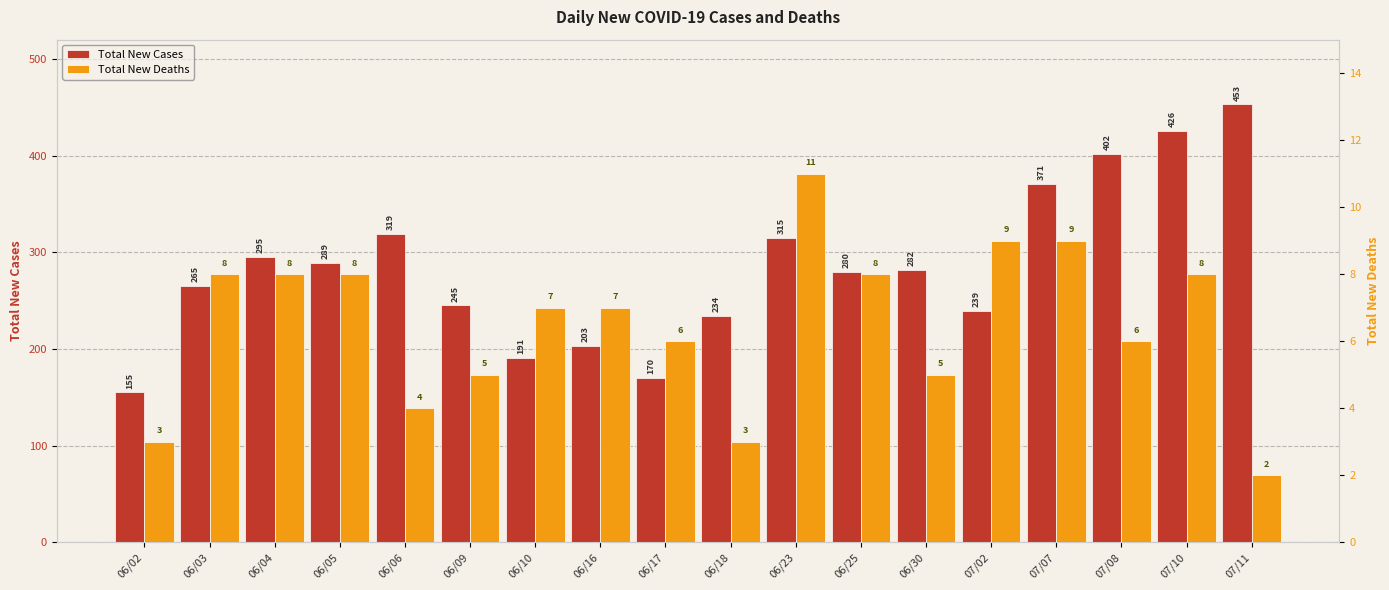

Count the number of categories in the chart.

18